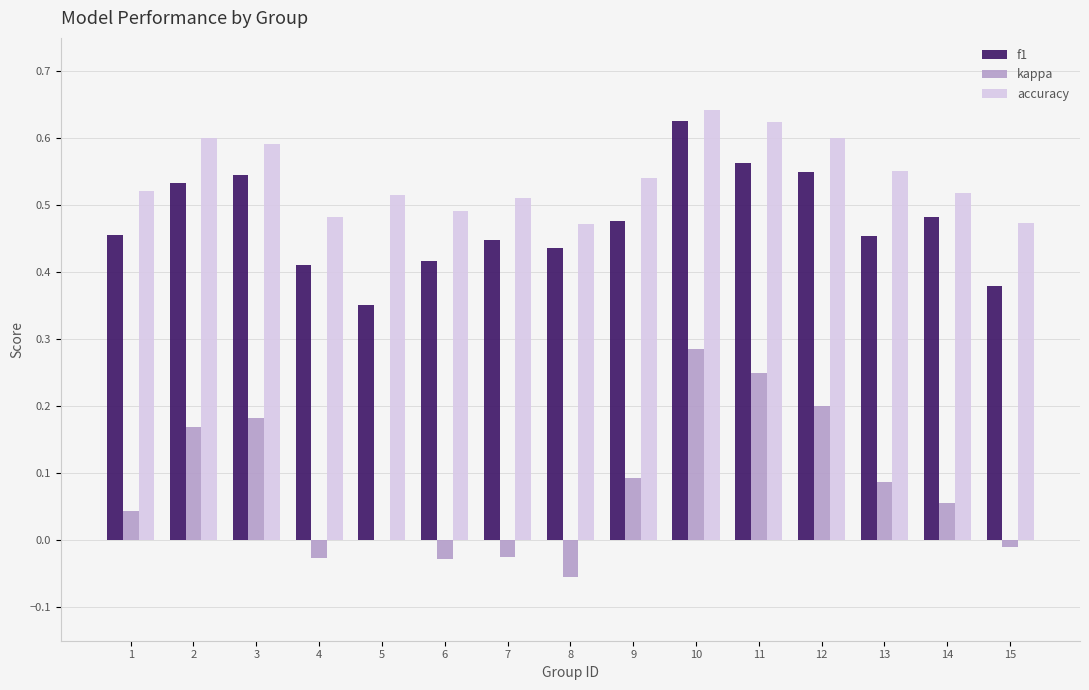

What is the sum of all accuracy values?

8.1